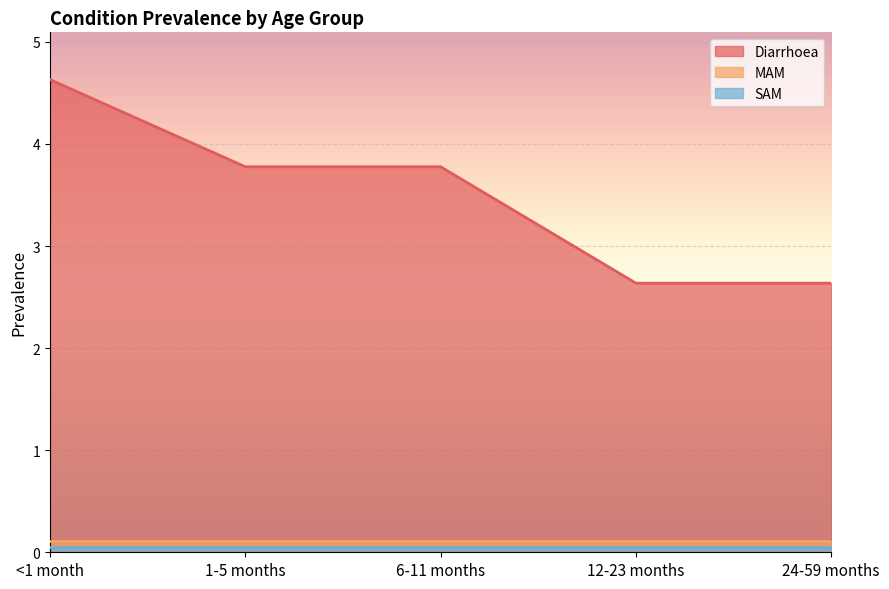

Which series has the largest total across all categories?

Diarrhoea